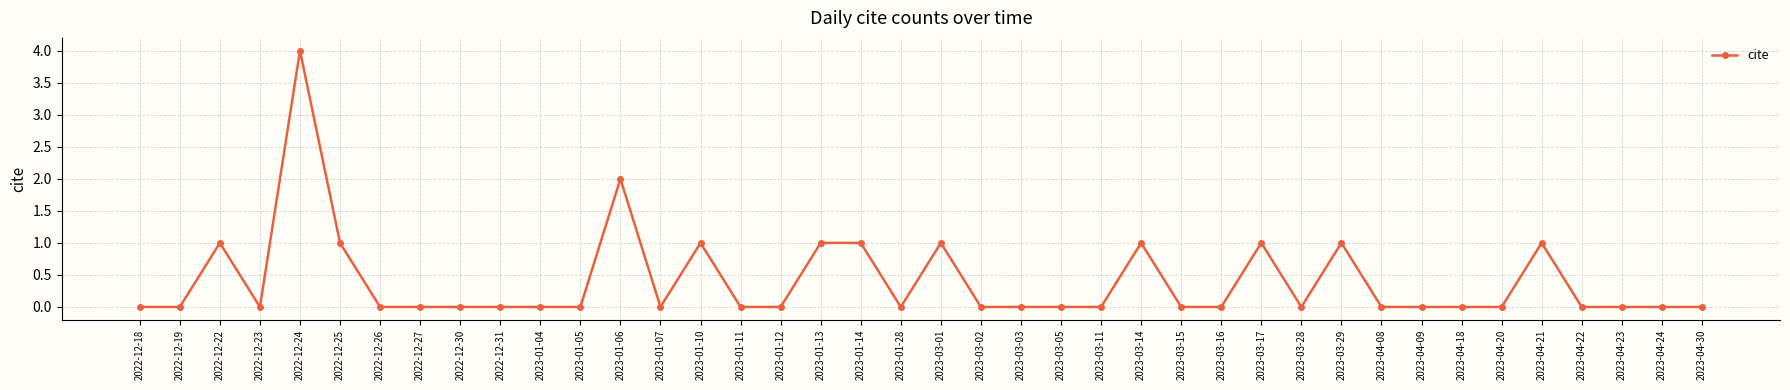

What is the maximum value shown in the chart?

4